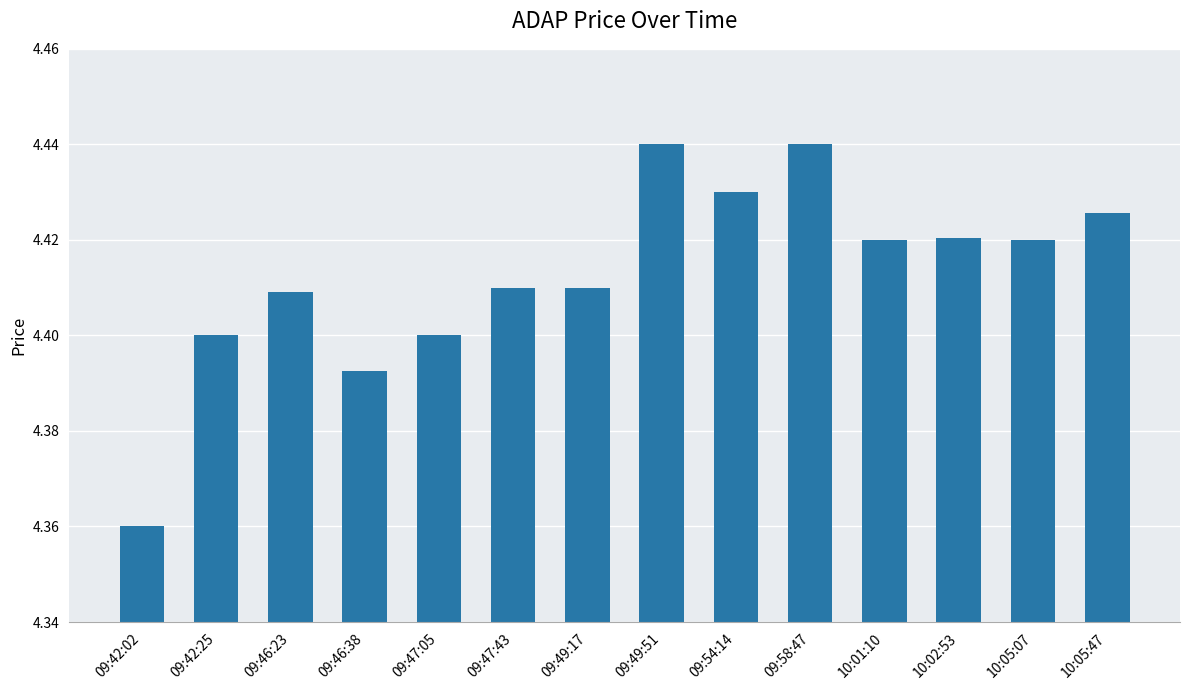

What position from the right is 09:46:38?

11